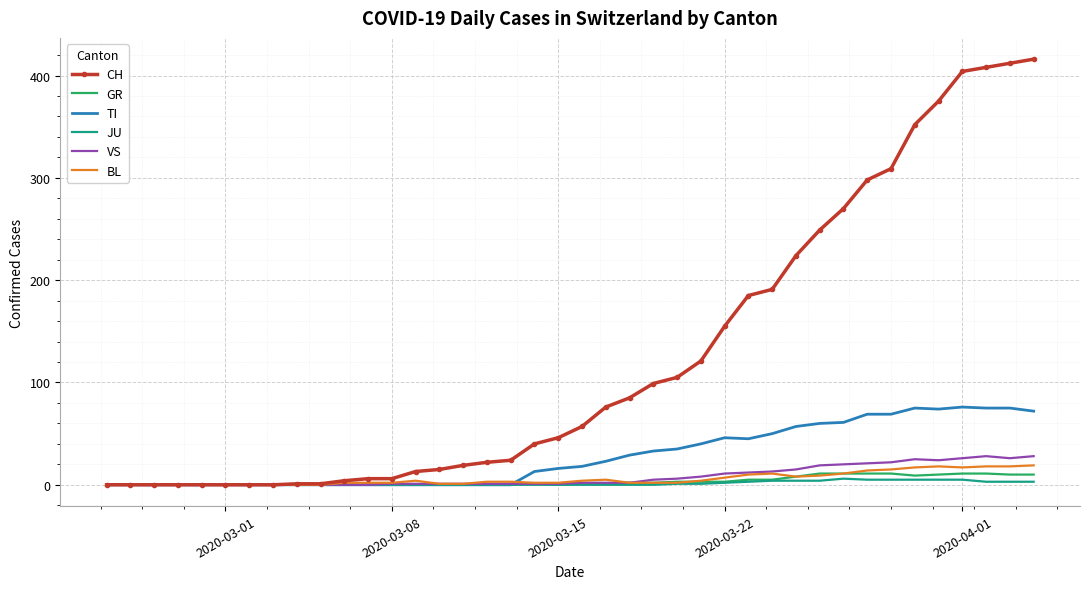

Which series has the largest total across all categories?

CH